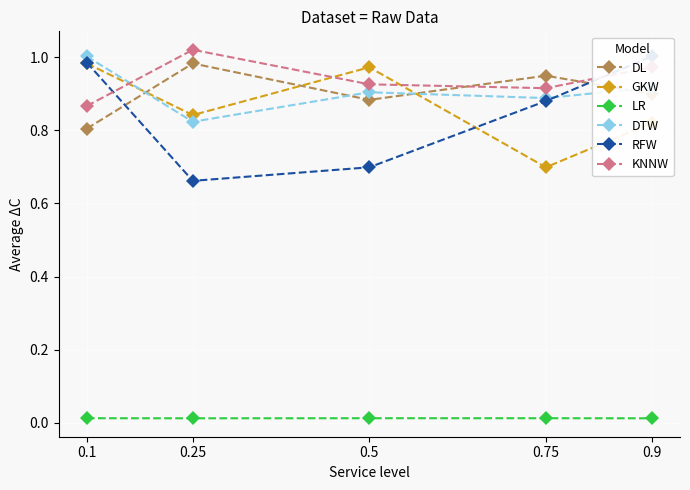

True or false: DL has more than 0 points higher than both neighbors.

True